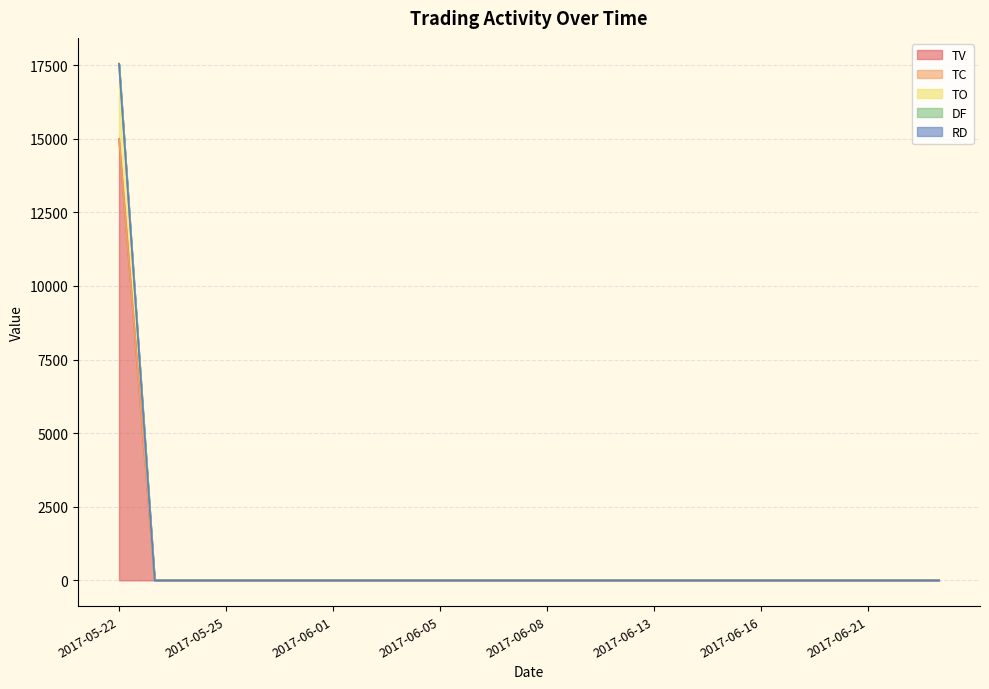

True or false: TV and TC intersect in this chart.

False